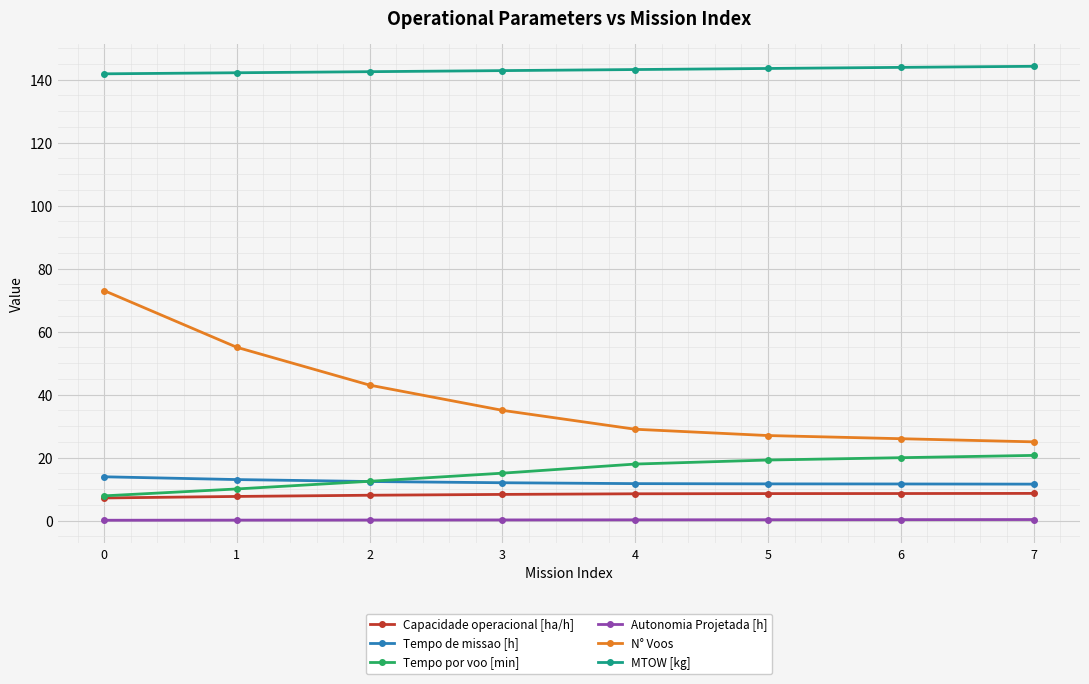

How many series are shown in this chart?

6